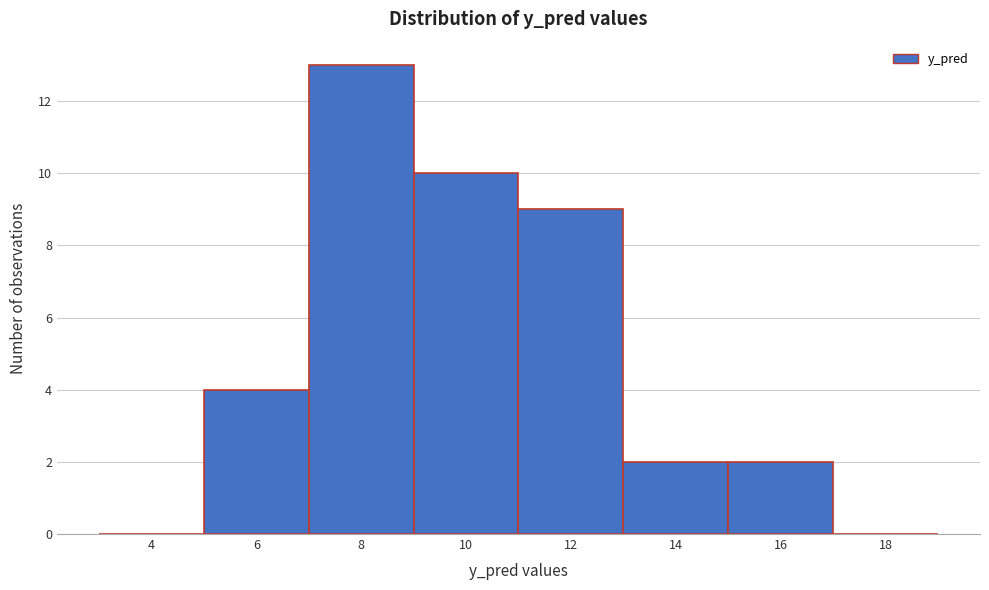

Reading left to right, extract all data points from this chart.

4=0	6=4	8=13	10=10	12=9	14=2	16=2	18=0